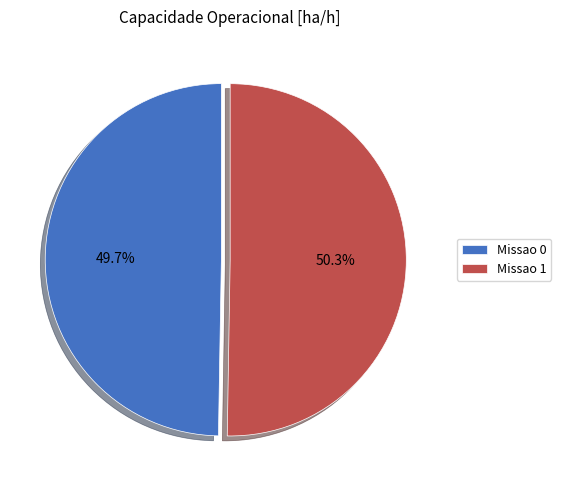

Rank the categories by value from highest to lowest.

Missao 1, Missao 0